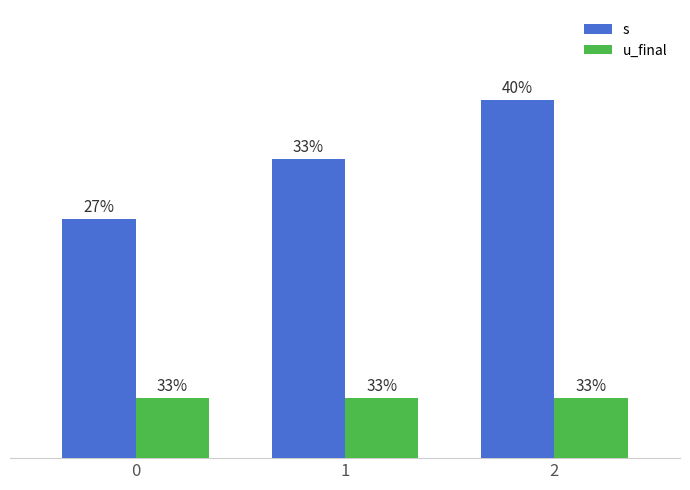

What are all the series names shown in the legend?

s, u_final